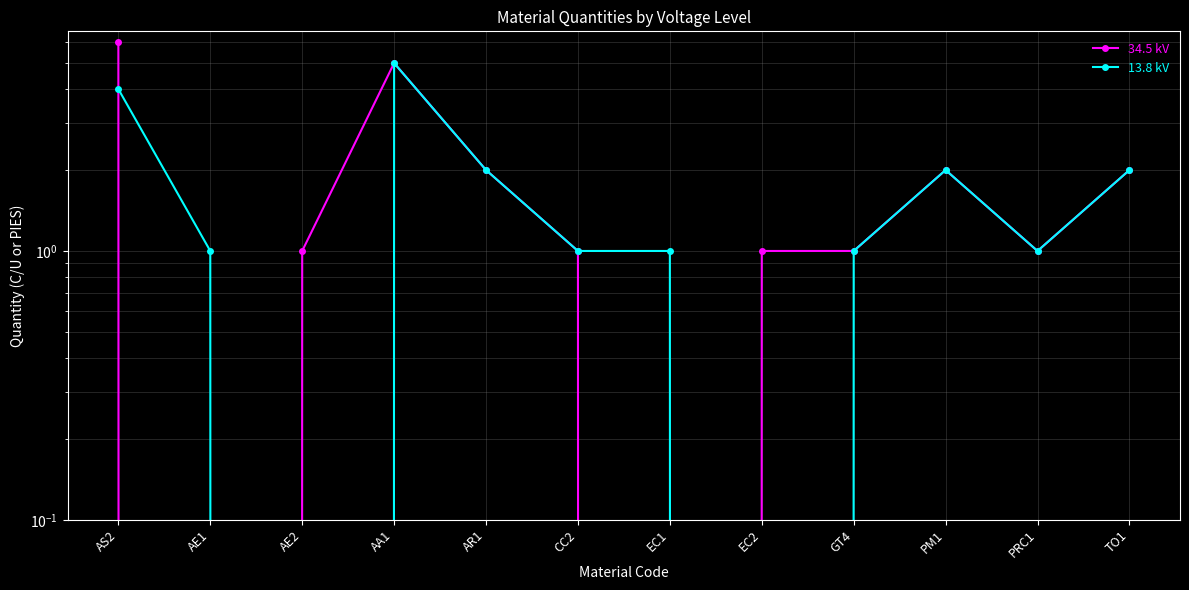

Is it true that 34.5 kV equals 1 at PRC1?

False